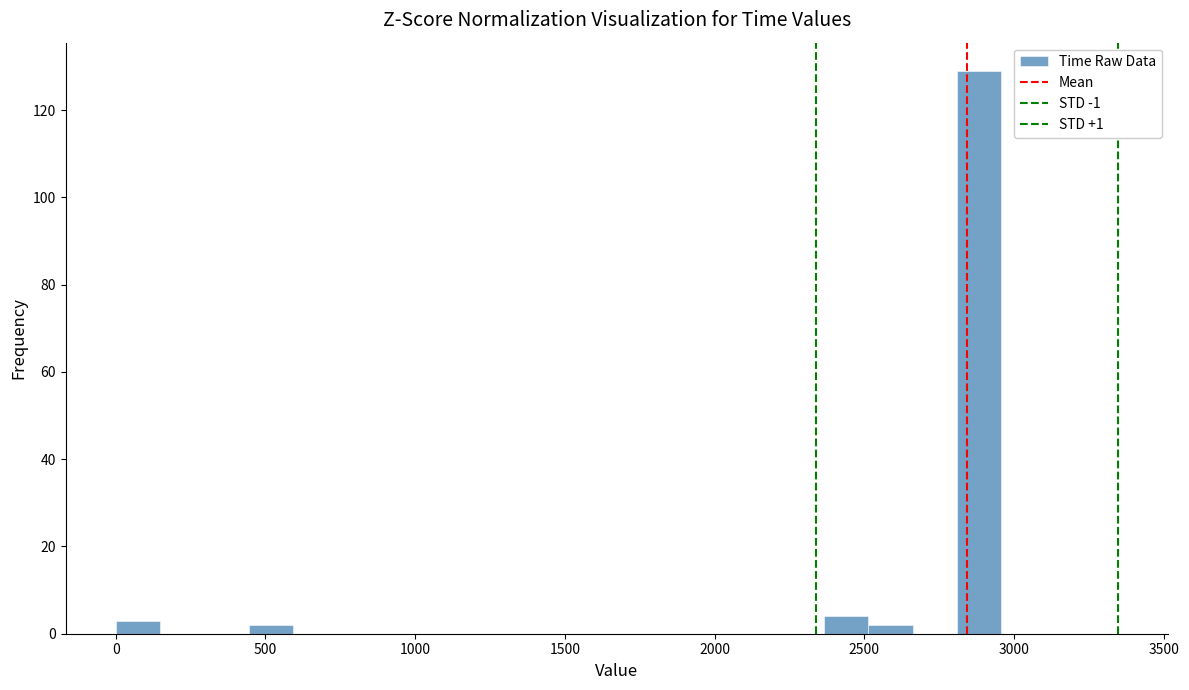

Read against the x-axis, roughly where is the centre of the tallest bar?

2900